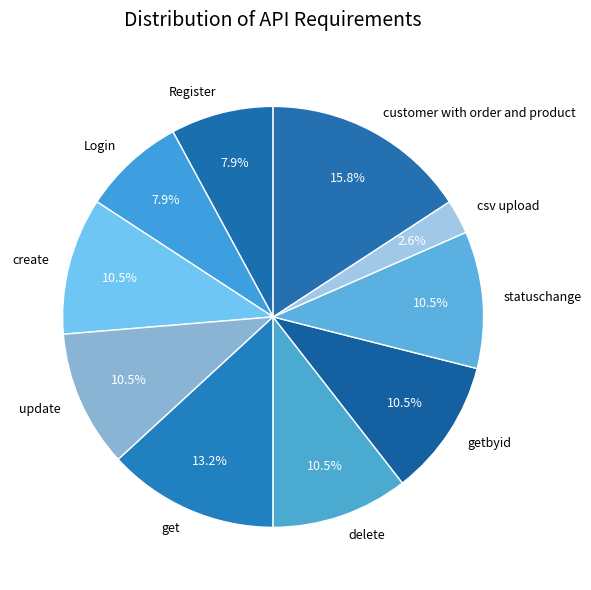

Combined, do csv upload and update account for over 50%?

No